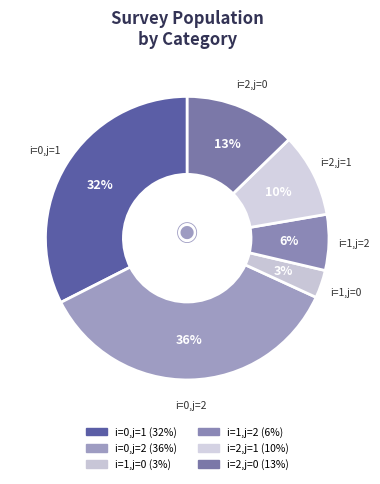

To the nearest percent, what percentage of the pie is i=1,j=0?

3%